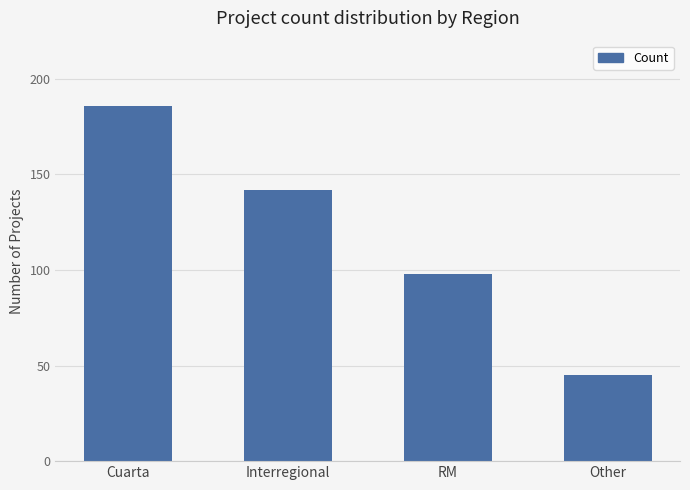

What is the difference between the values at Other and RM?

53